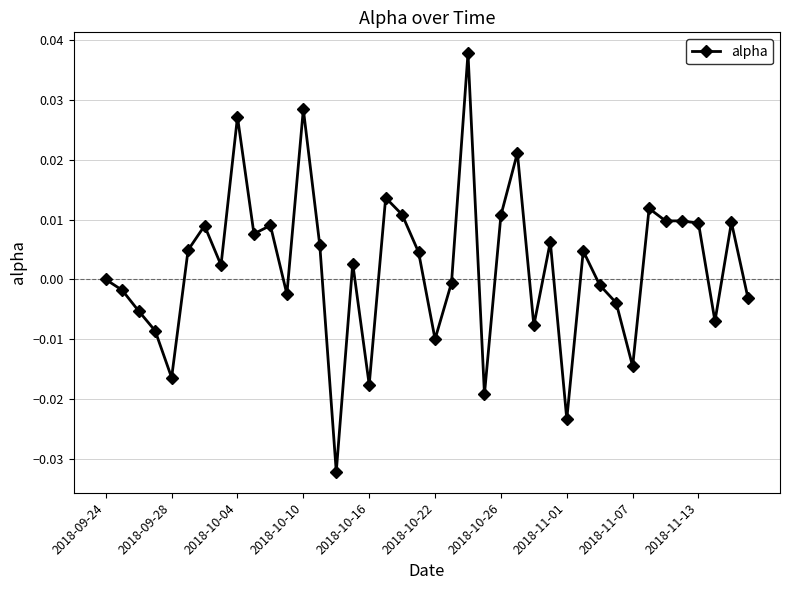

True or false: there are more than 2 points higher than both neighbors.

True